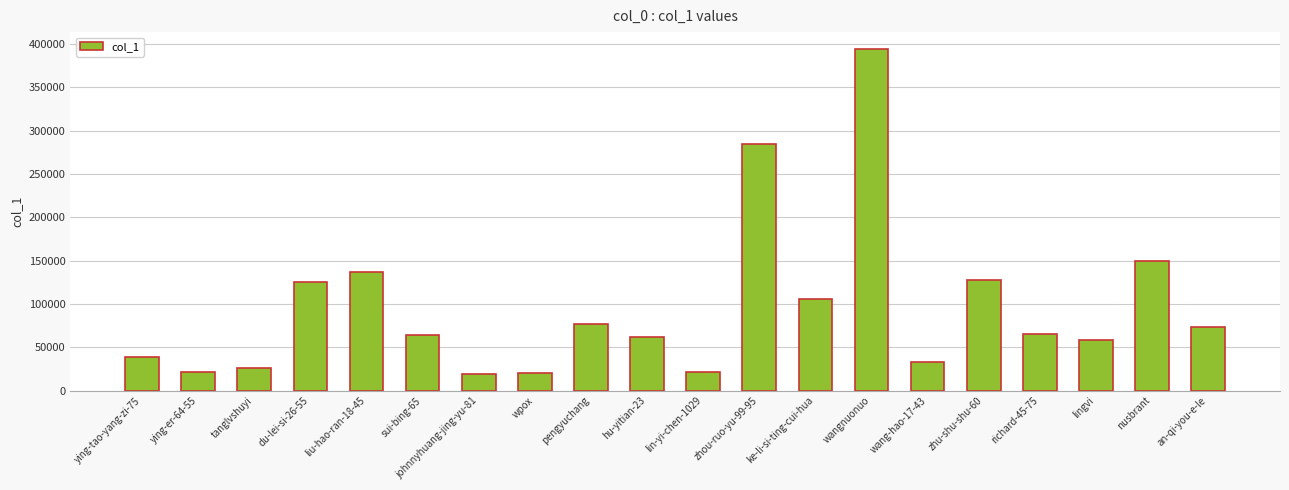

How many values are below 65718?

10